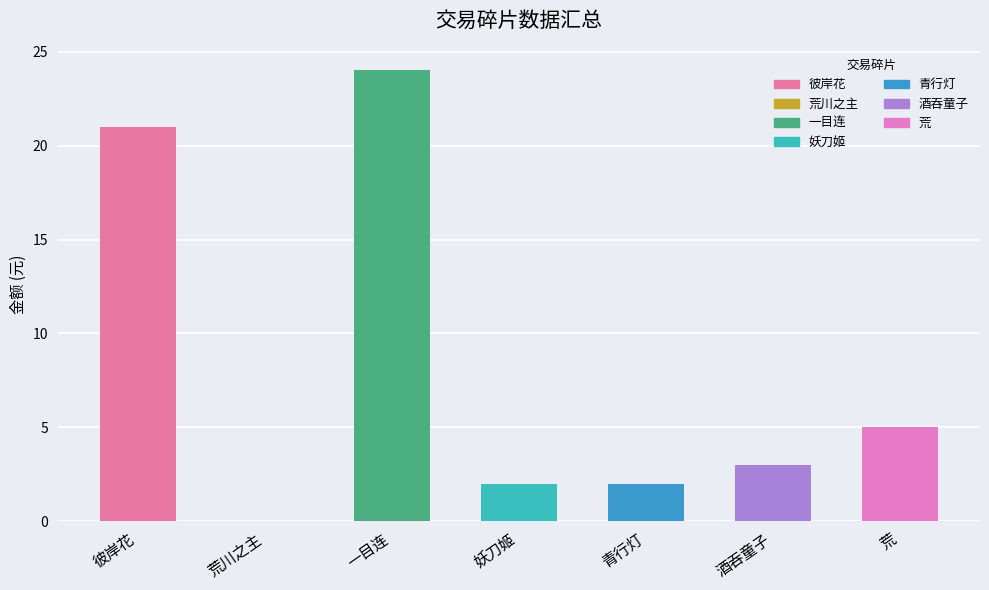

Reading left to right, list all the values displayed in this chart.

彼岸花=21	荒川之主=0	一目连=24	妖刀姬=2	青行灯=2	酒吞童子=3	荒=5